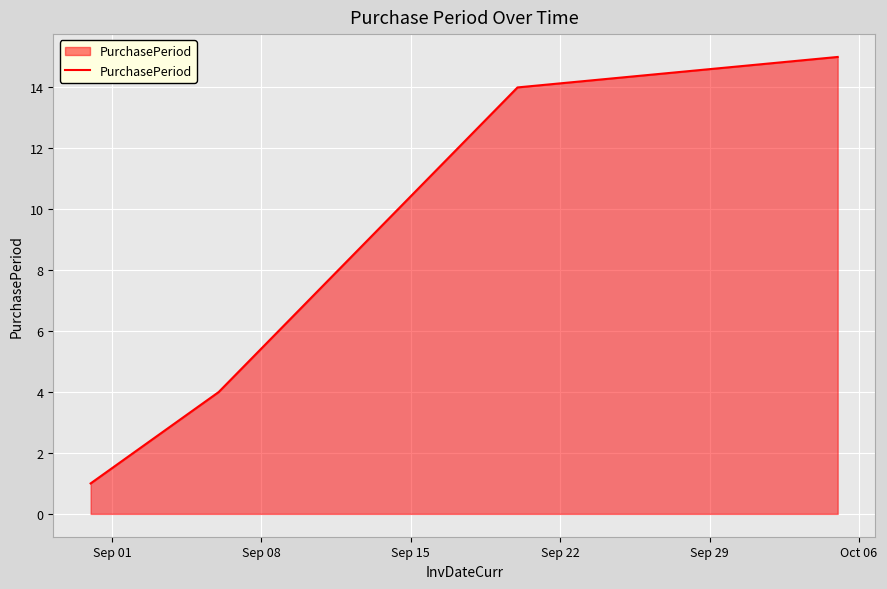

What is the difference between the maximum and second lowest values?

13